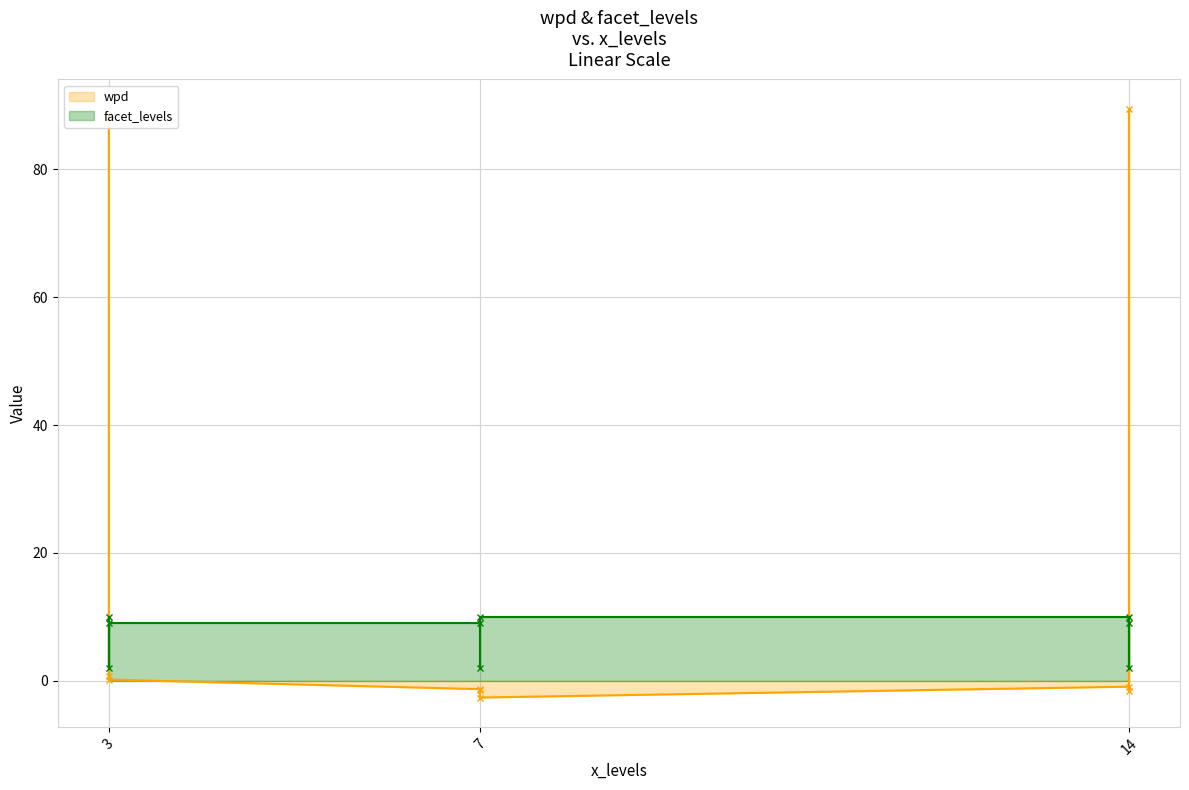

How many lines are shown in the chart?

2